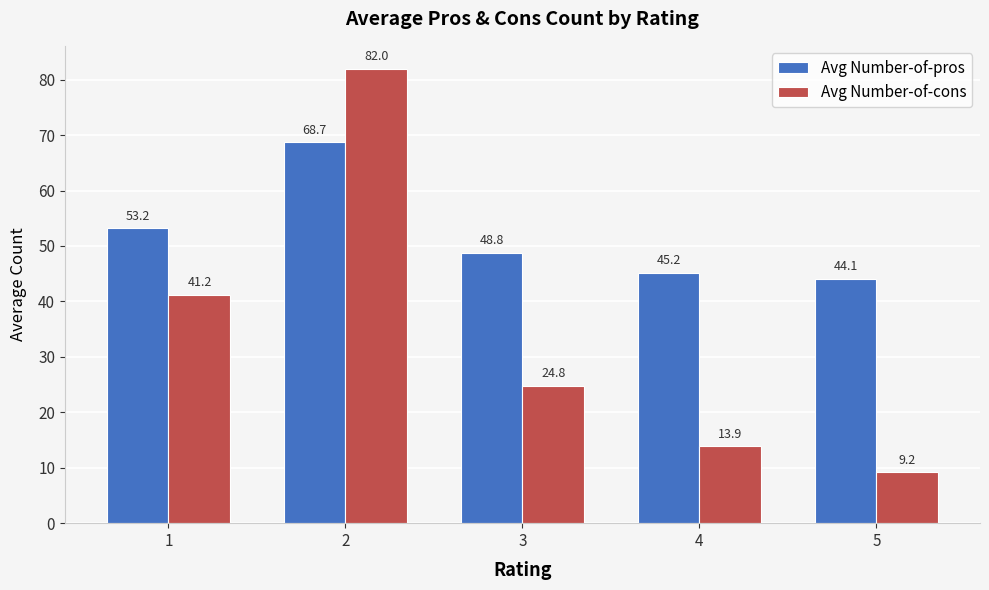

Reading left to right, list all the values displayed in this chart.

Avg Number-of-pros: 53.2	68.7	48.8	45.2	44.1
Avg Number-of-cons: 41.2	82.0	24.8	13.9	9.2